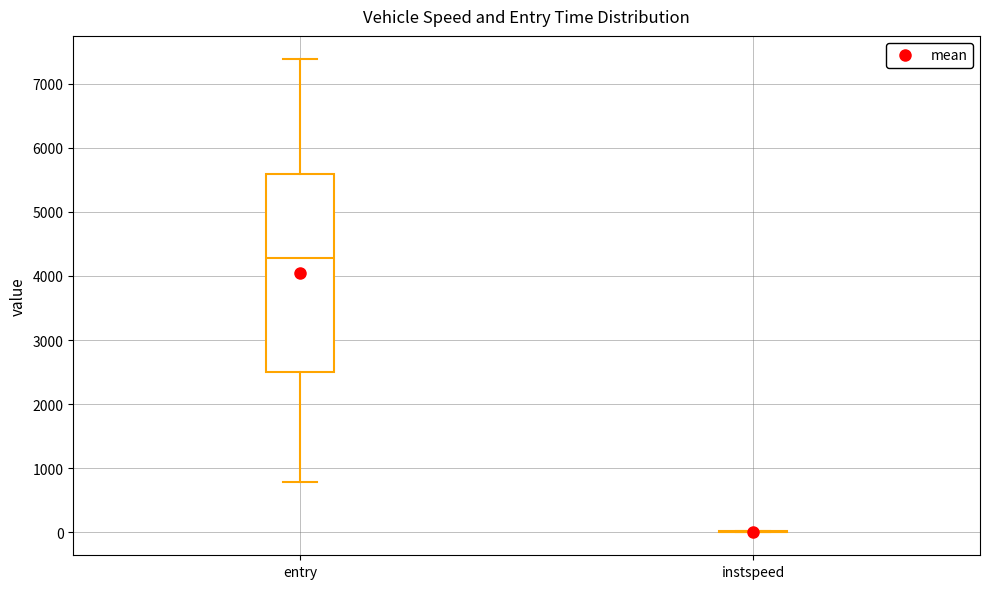

Reading left to right, transcribe this box plot: for each box, give where its median line is, the range the box spans, and where its two whiskers end, as read against the y-axis. The values are not printed on the chart, so give them approximately, as read against the axis.

entry: median 4300, box 2500 to 5600, whiskers 800 to 7400
instspeed: box collapsed to a line at 0, whiskers 0 to 0